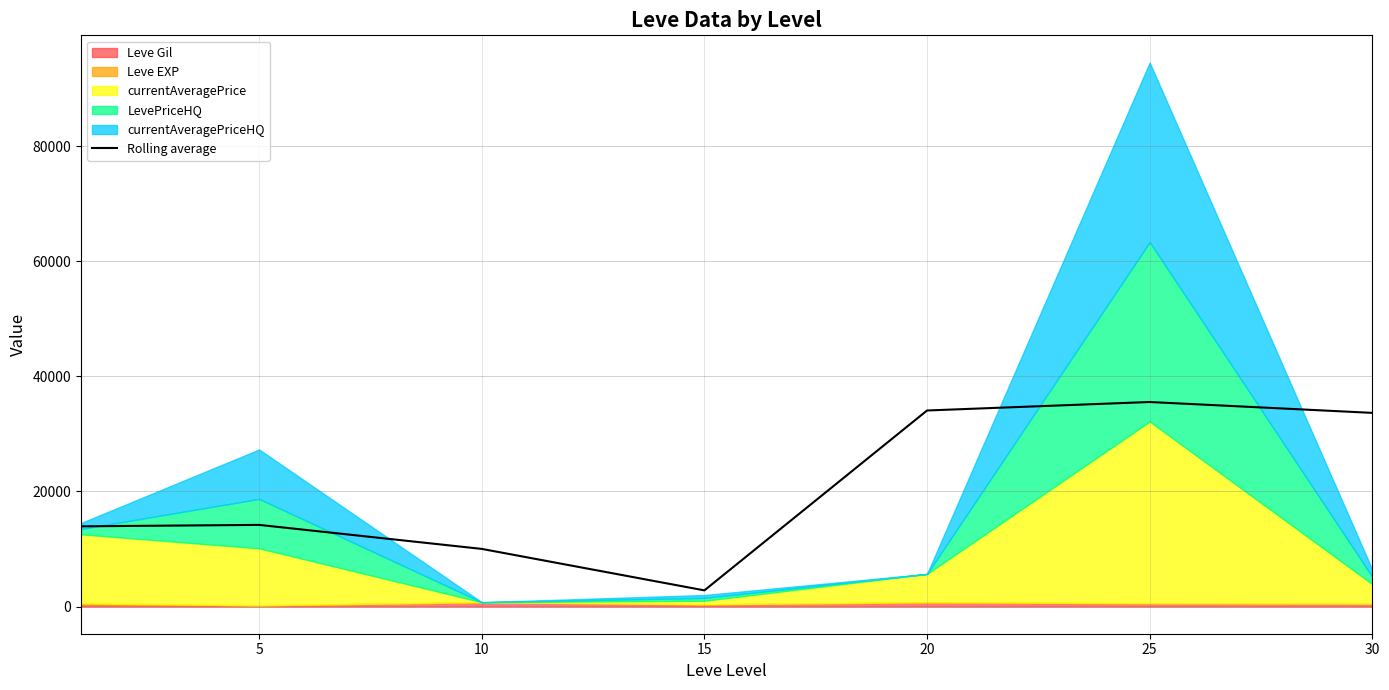

True or false: the data has more than 0 interior local peaks.

True